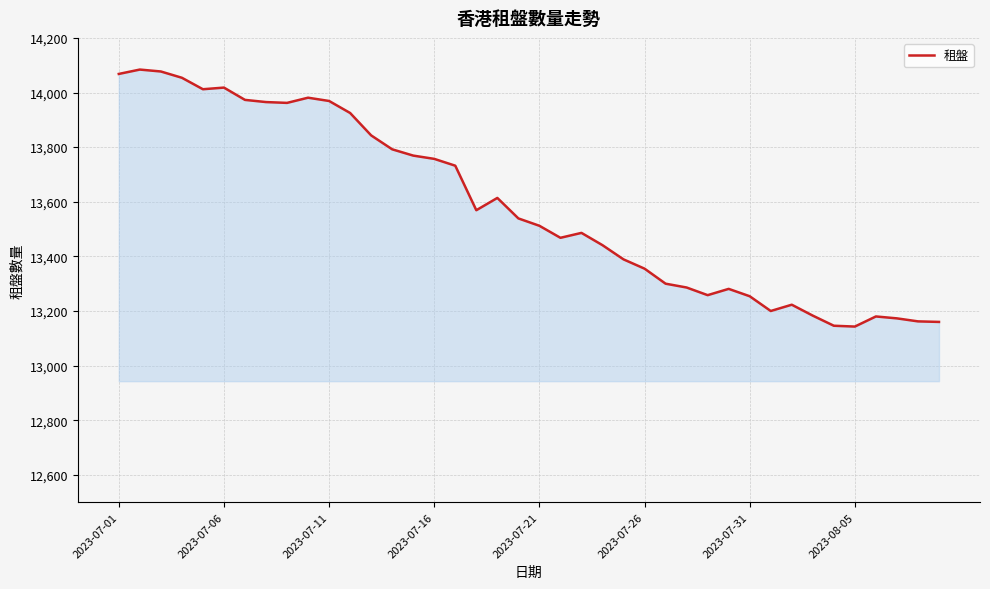

What is the greatest value displayed?

14084